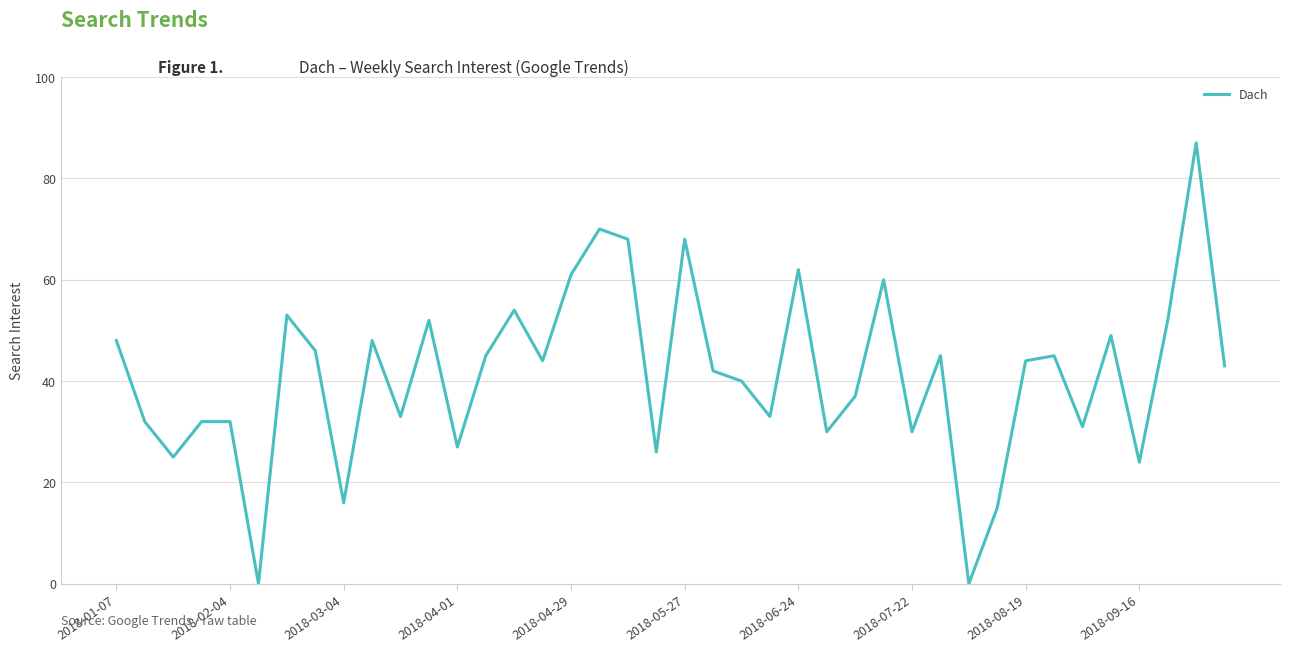

True or false: the data has more than 0 interior local peaks.

True